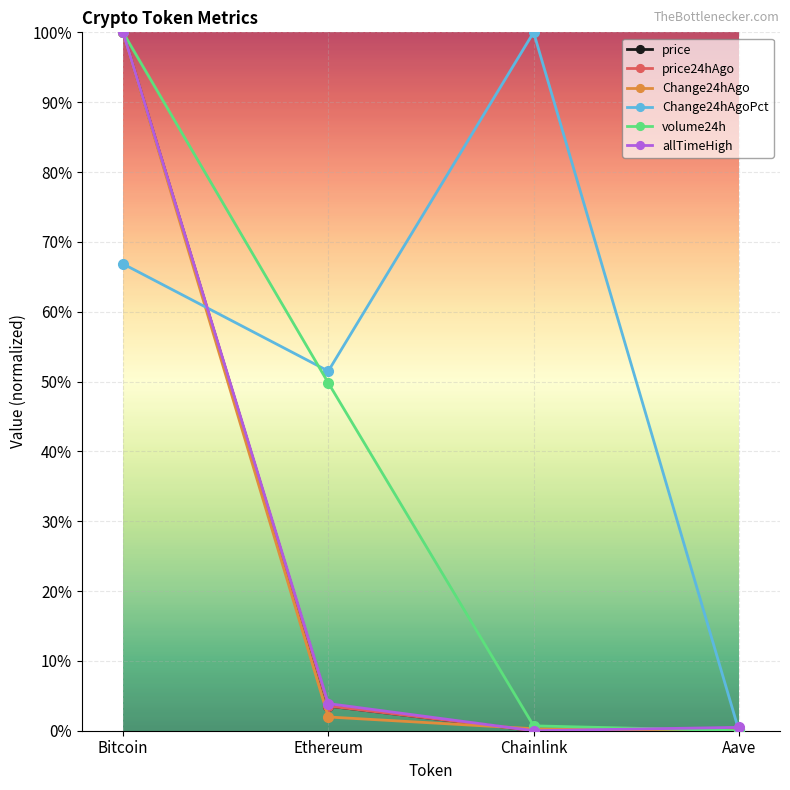

At how many categories does at least one series exceed 0?

4